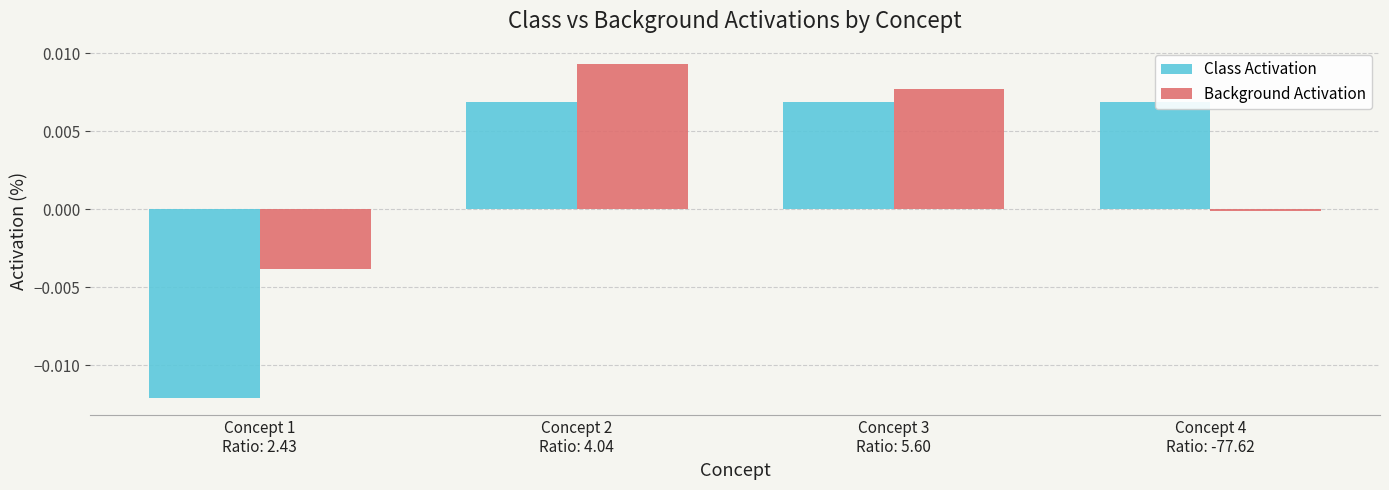

Which series has the largest total across all categories?

Background Activation